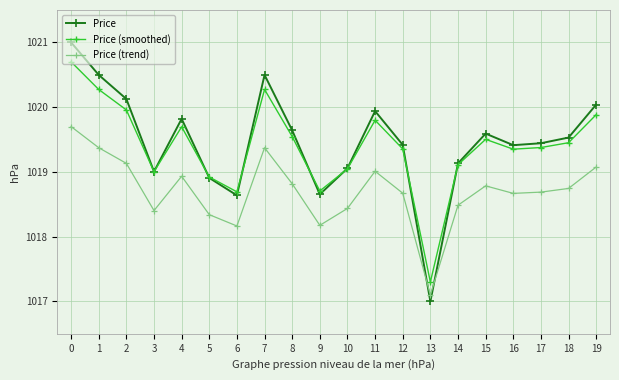

The value of Price (trend) at 11 is 1019.0. True or false?

True